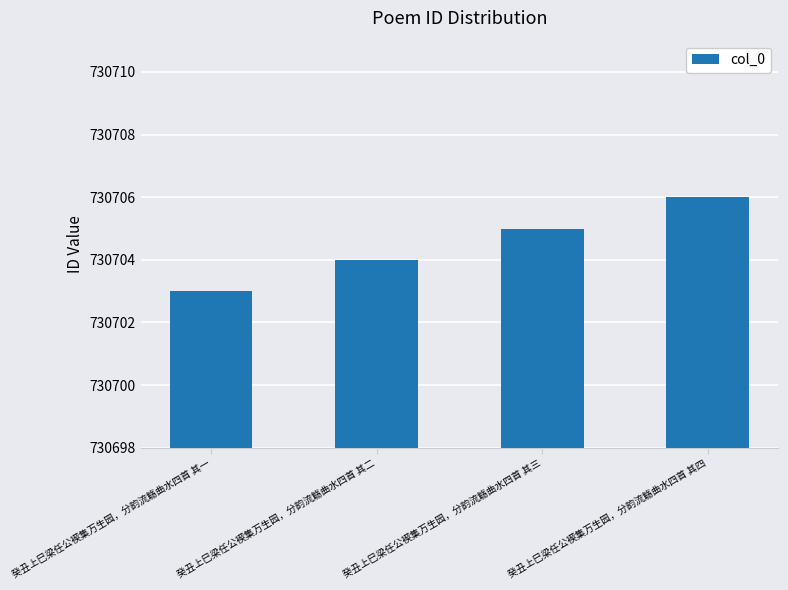

What is the difference between the maximum and minimum values?

3